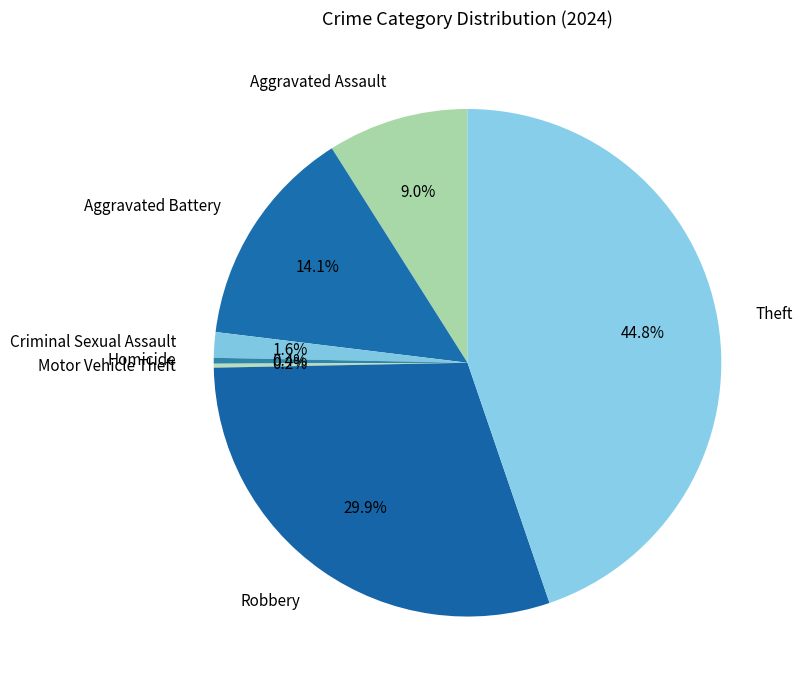

To the nearest percent, what portion does Aggravated Battery represent?

14%